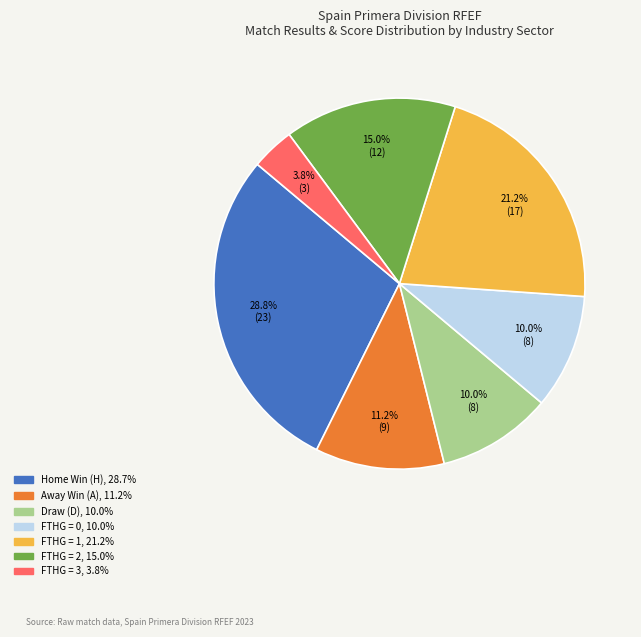

Count the number of slices in the pie.

7